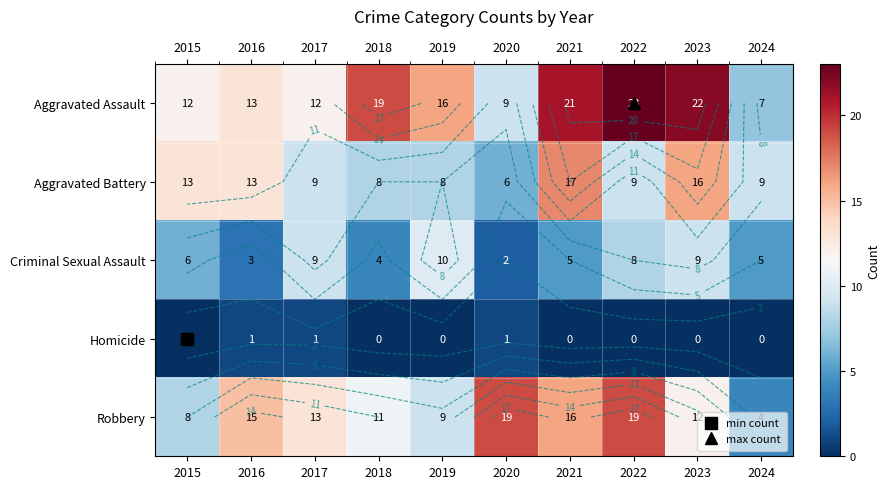

What is the total value across all series at 2020?

37